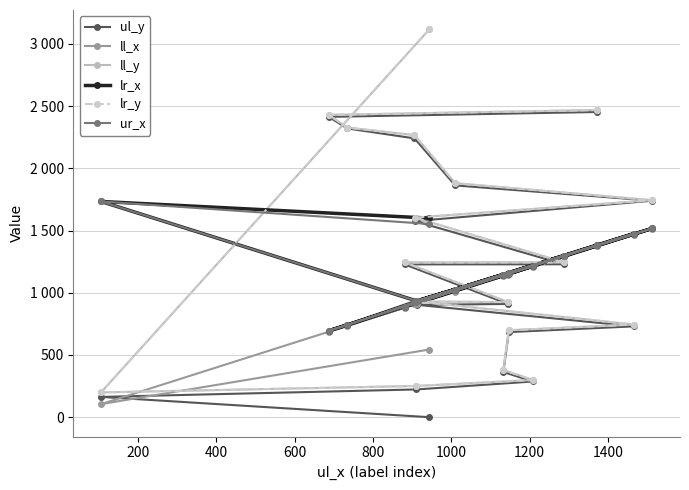

How many interior local valleys does the lr_x series have?

6